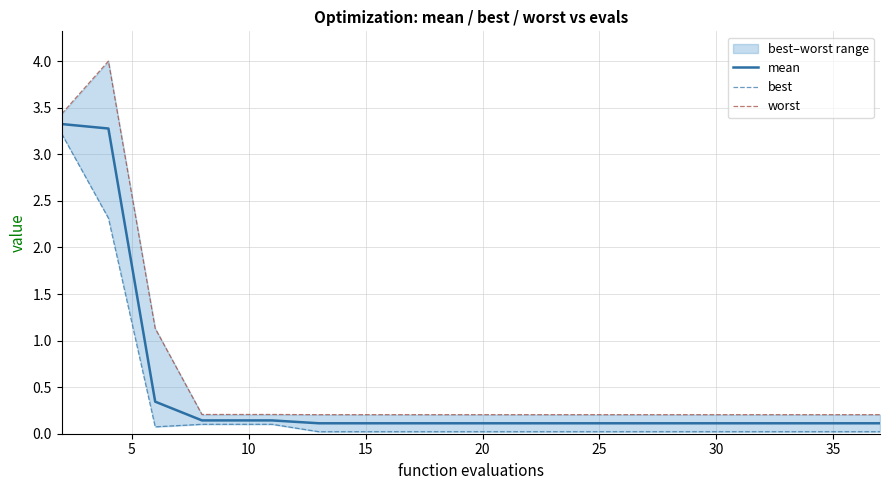

What is the maximum value for mean?

3.3